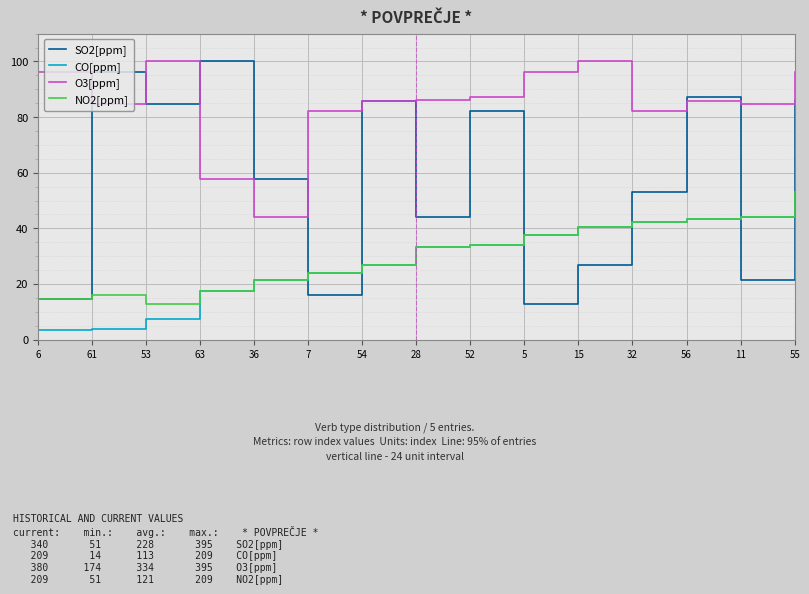

True or false: O3[ppm] has a value of 44.1 at 36.

True